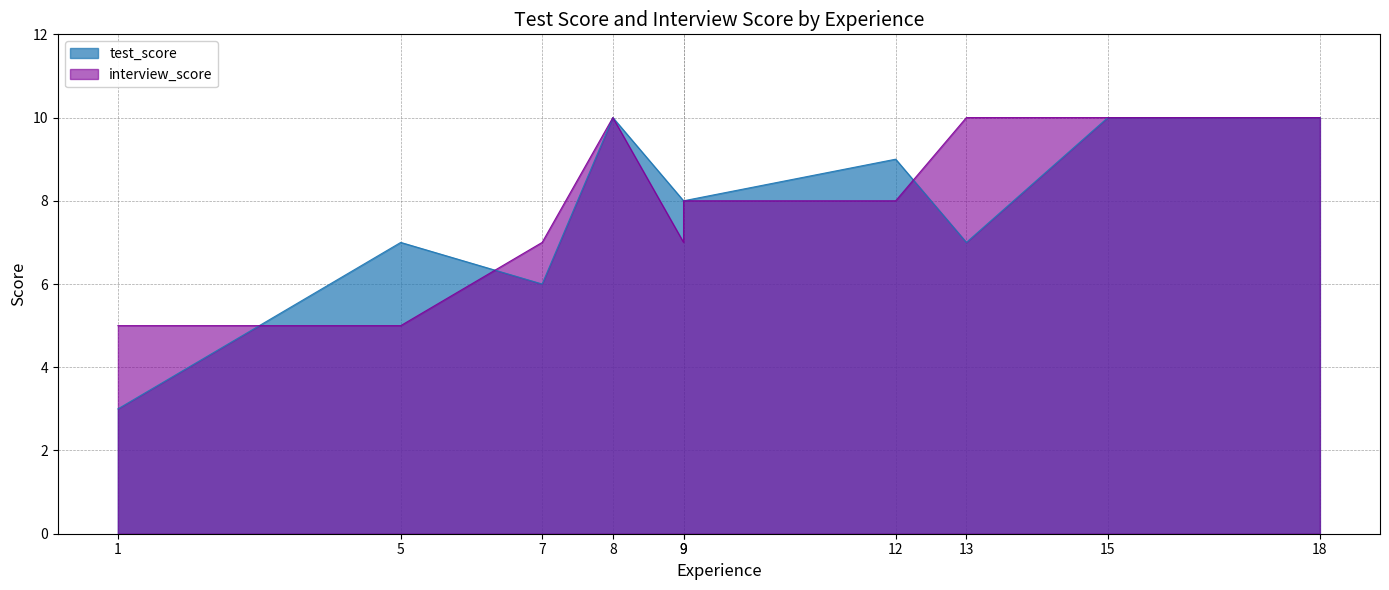

Count the number of data series in this chart.

2